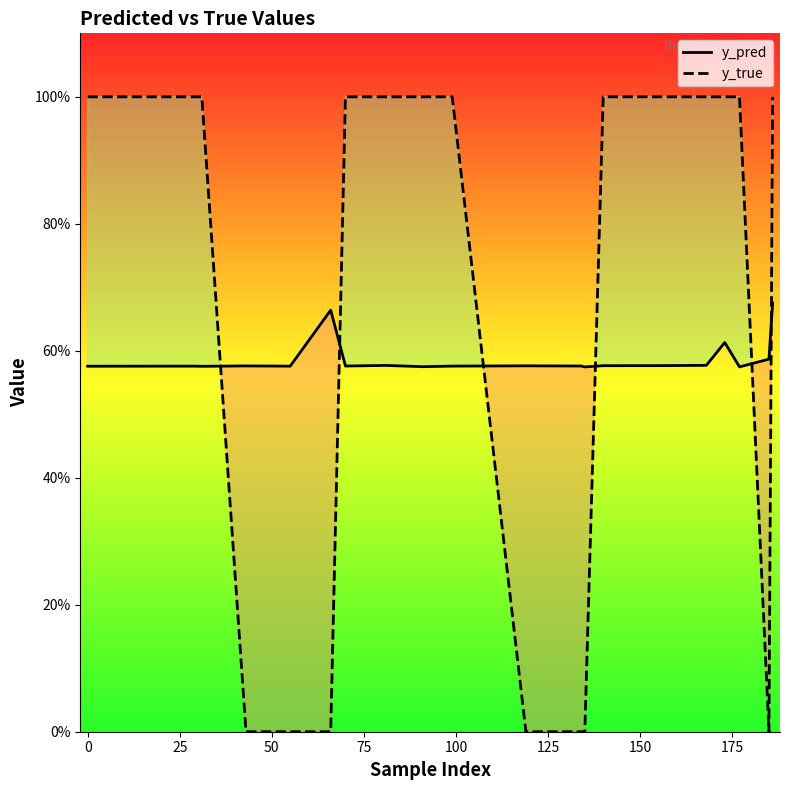

The y_true series shows 1.8 at 0. True or false?

False